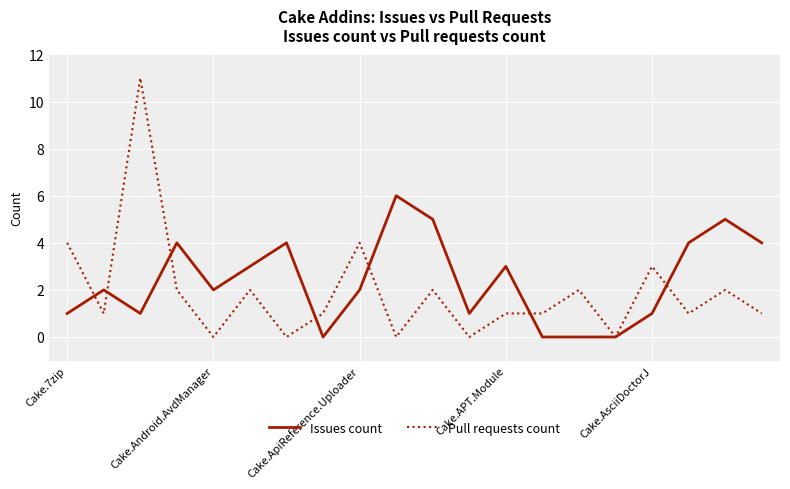

Which series has the widest spread of values?

Pull requests count